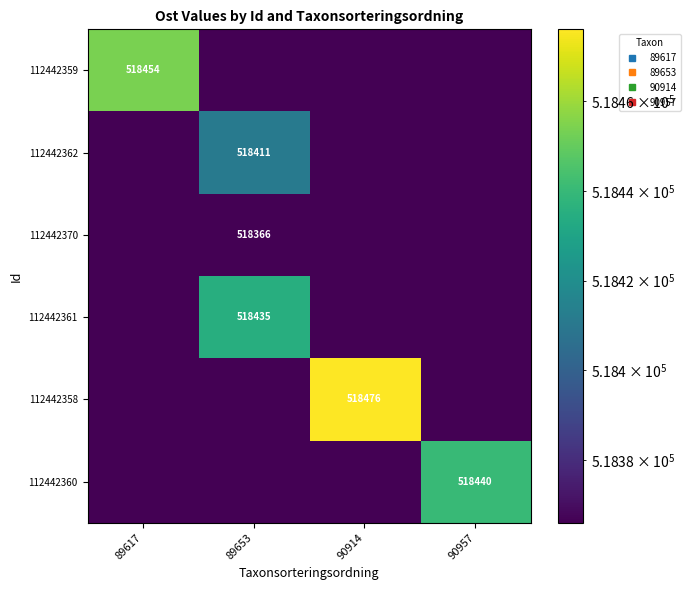

Is the value of 112442370 at 90914 greater than the value of 112442359 at 89617?

No